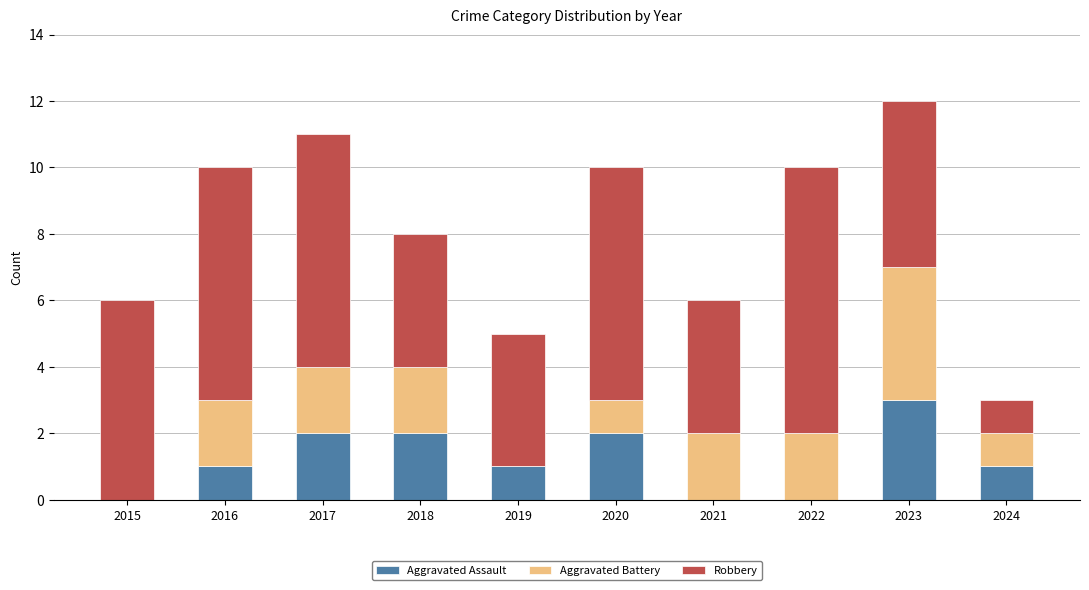

Reading left to right, what are the values for Aggravated Assault?

2015=0	2016=1	2017=2	2018=2	2019=1	2020=2	2021=0	2022=0	2023=3	2024=1